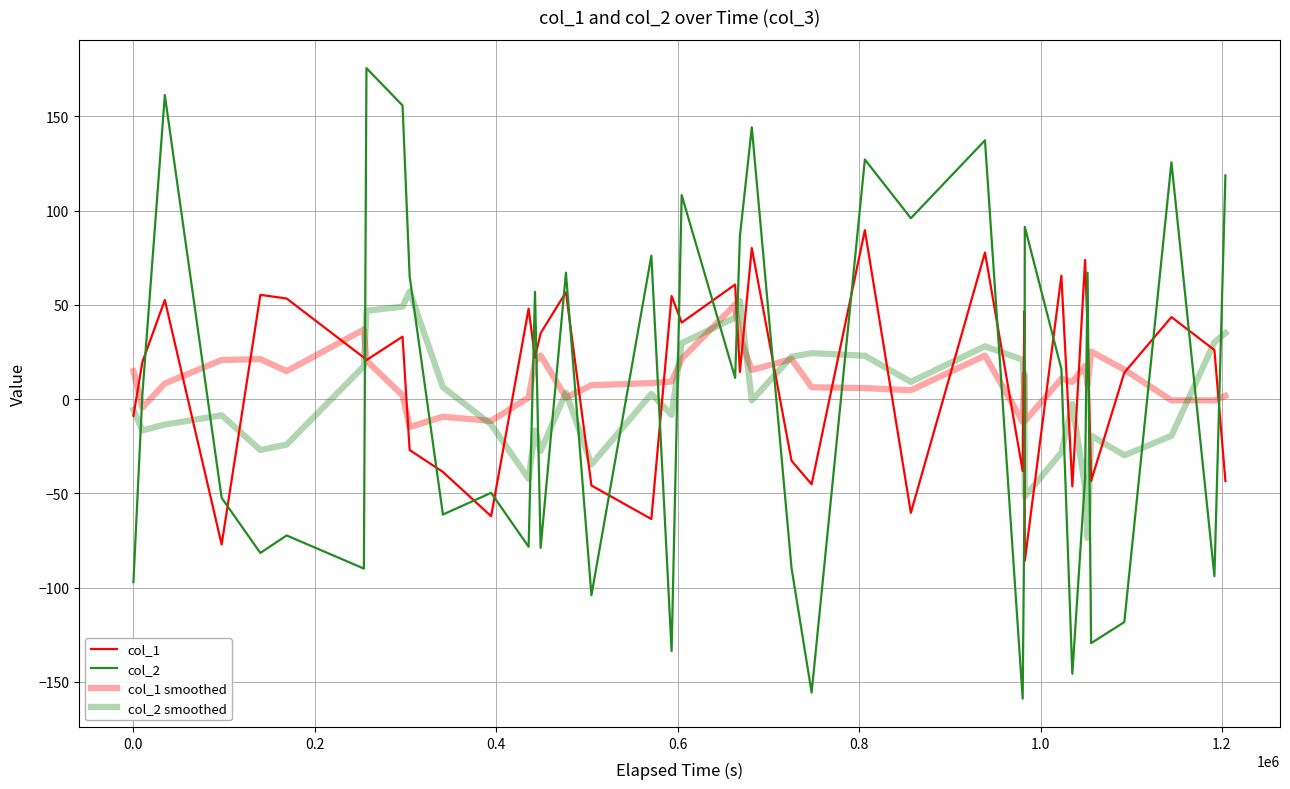

Where do col_1 smoothed and col_2 first cross each other?

−0.2 and 0.0